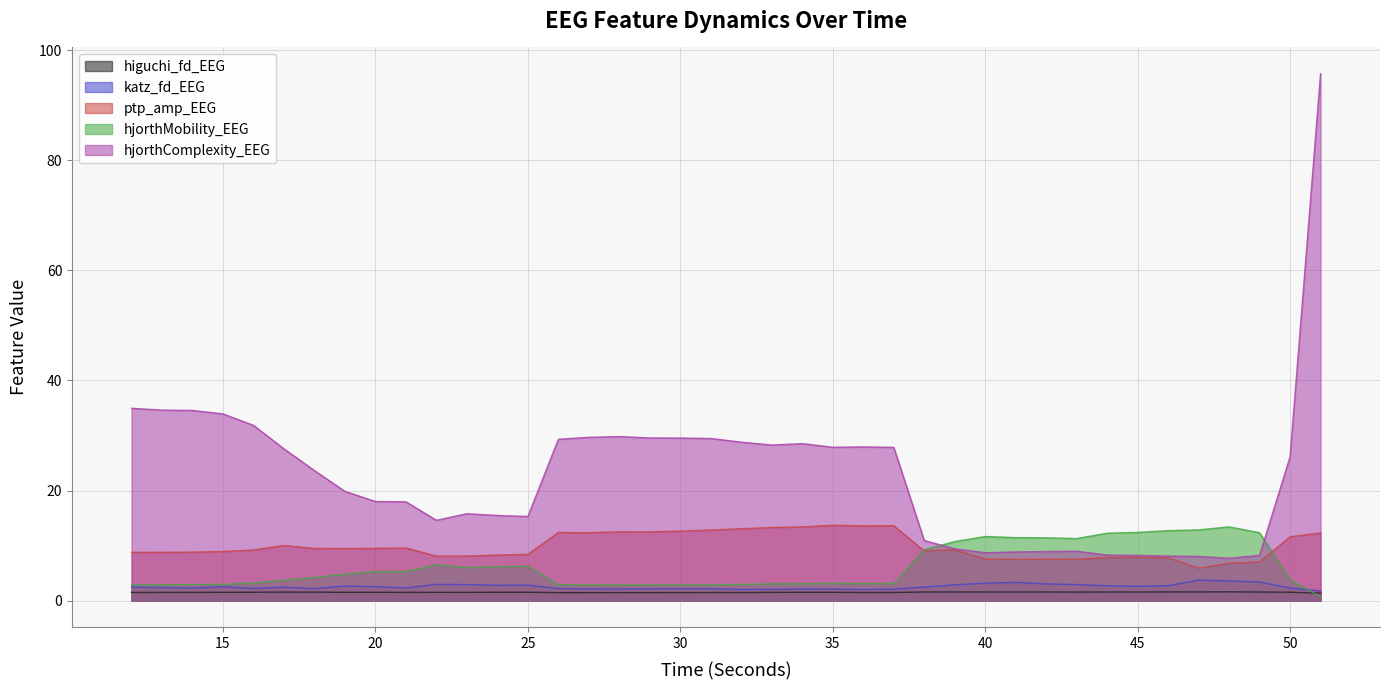

List the series in order of their peak value, highest first.

hjorthComplexity_EEG, ptp_amp_EEG, hjorthMobility_EEG, katz_fd_EEG, higuchi_fd_EEG